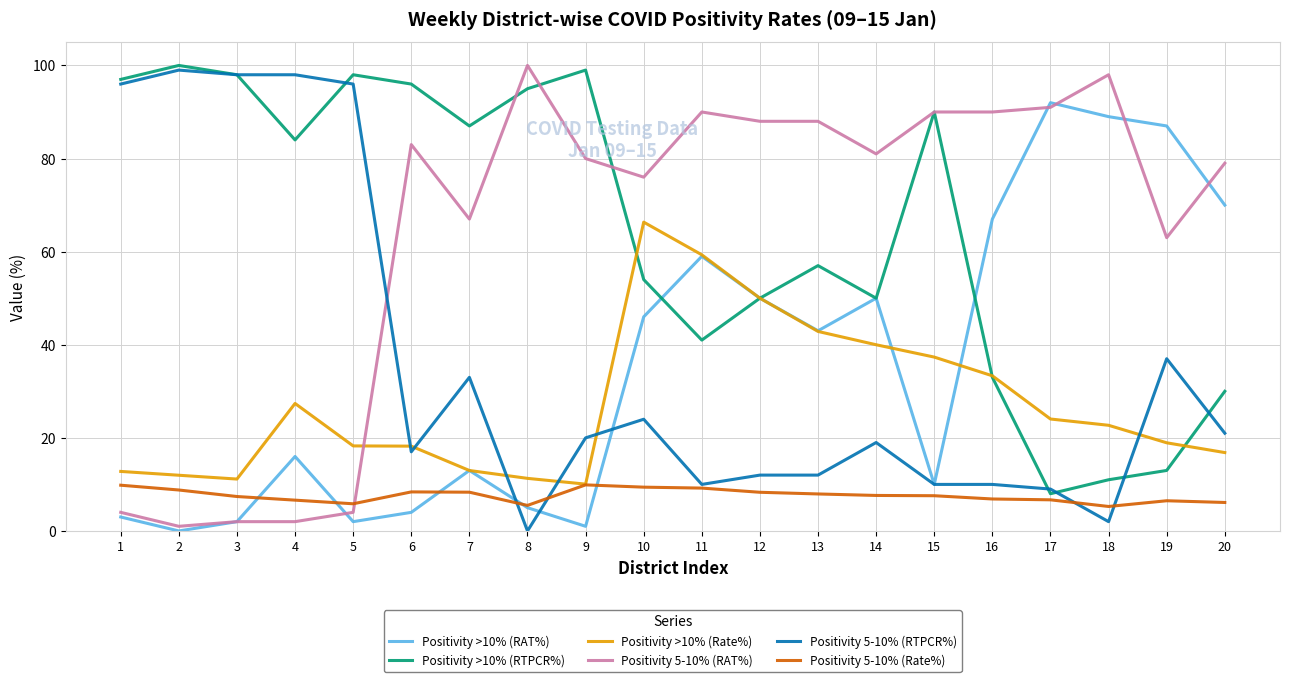

Rank the series at 10 from highest to lowest value.

Positivity 5-10% (RAT%), Positivity >10% (Rate%), Positivity >10% (RTPCR%), Positivity >10% (RAT%), Positivity 5-10% (RTPCR%), Positivity 5-10% (Rate%)